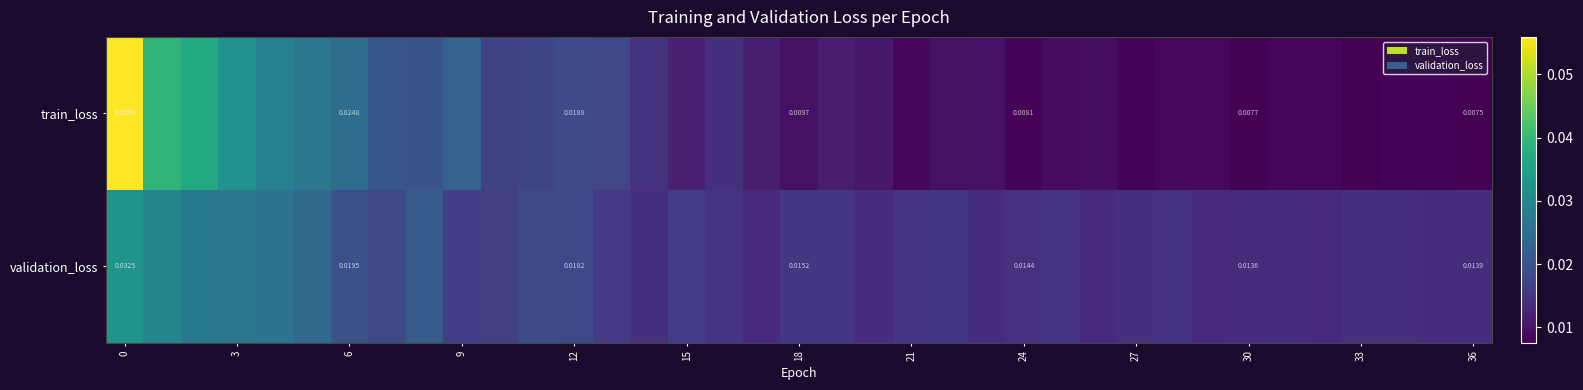

Count the number of data series in this chart.

2